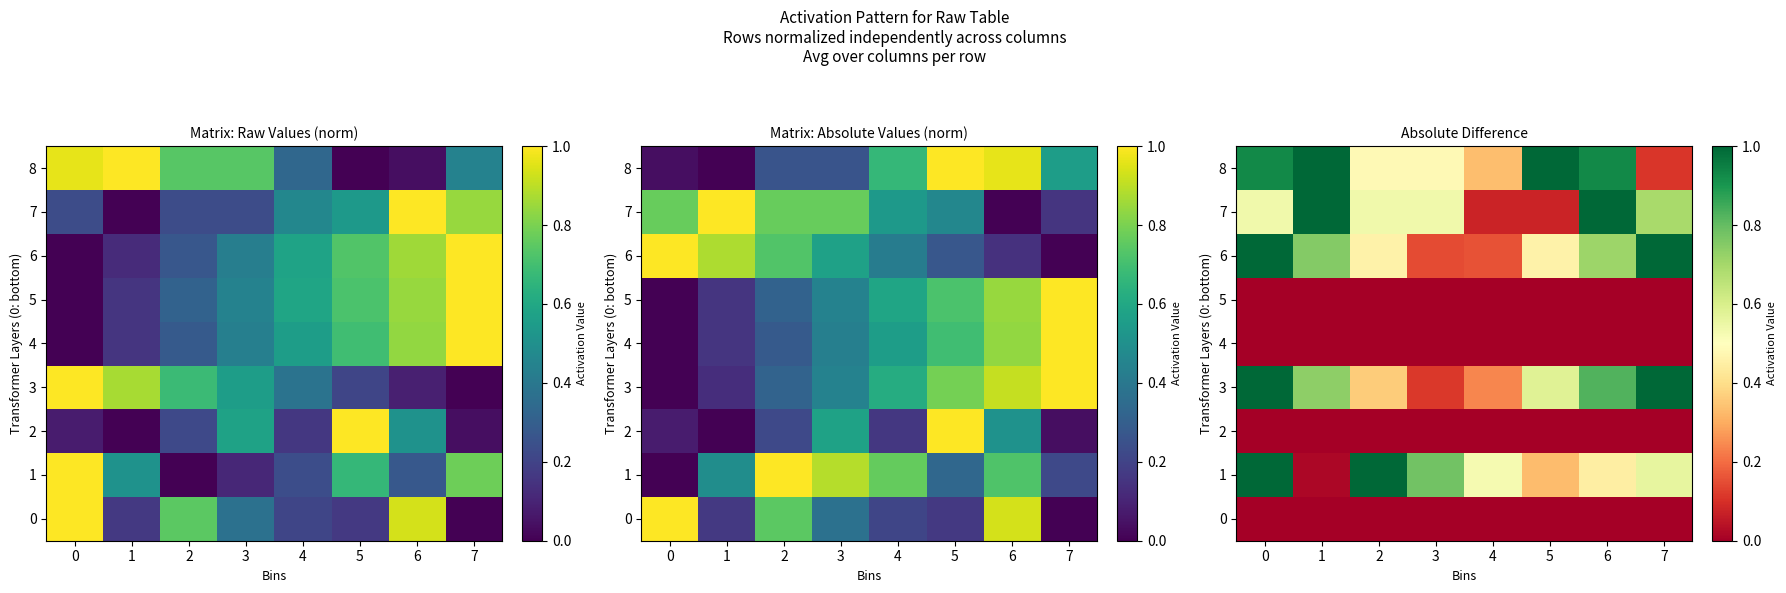

Which category has the highest value in the 7 series?

1